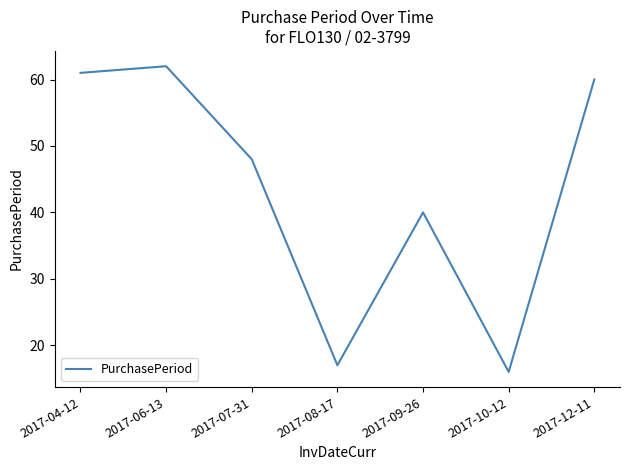

List the labels in order of value, largest first.

2017-06-13, 2017-04-12, 2017-12-11, 2017-07-31, 2017-09-26, 2017-08-17, 2017-10-12